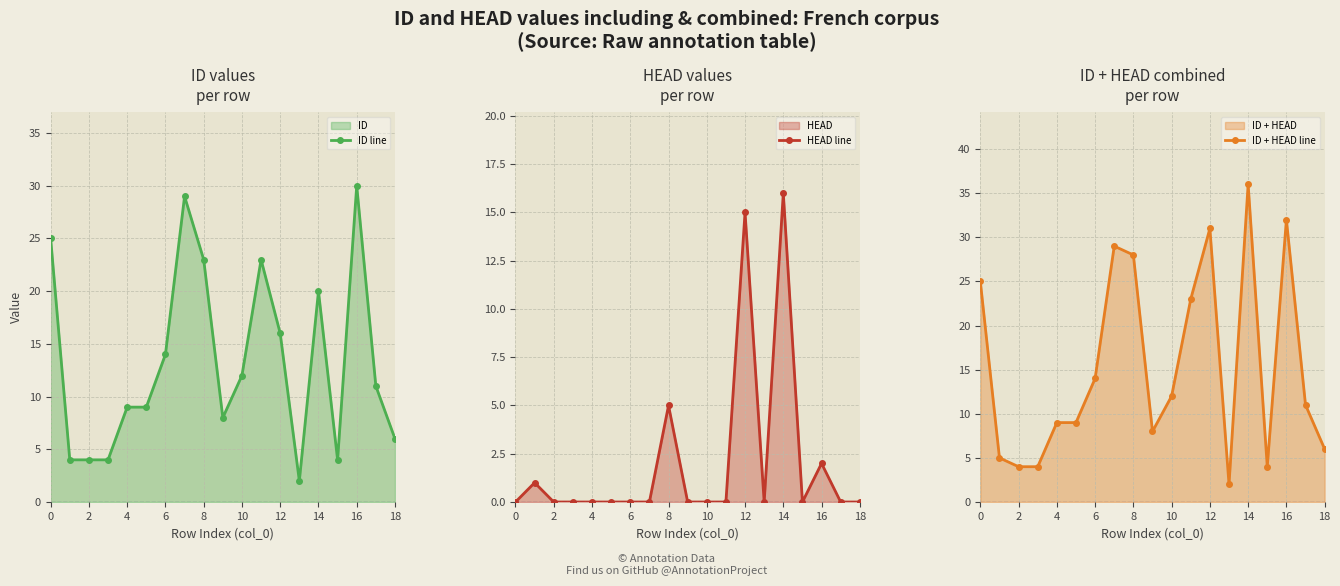

What is the difference between the second highest and second lowest values in the HEAD line series?

15